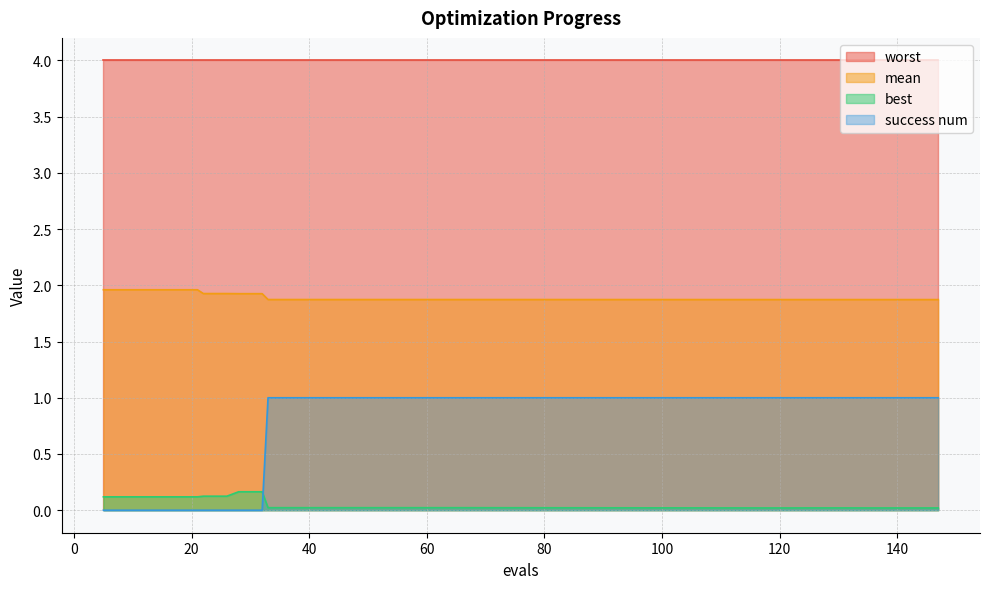

Which series has the widest spread of values?

success num